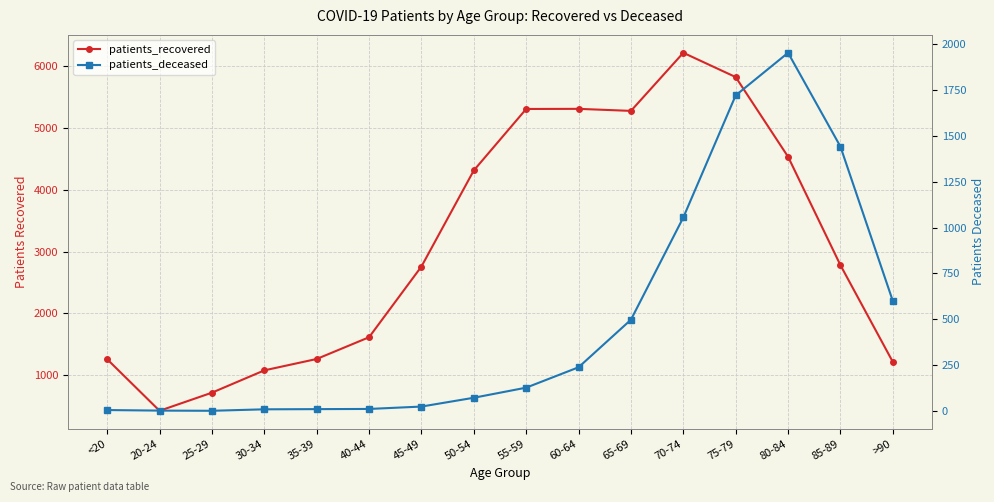

Between 85-89 and 45-49, which is larger?

85-89